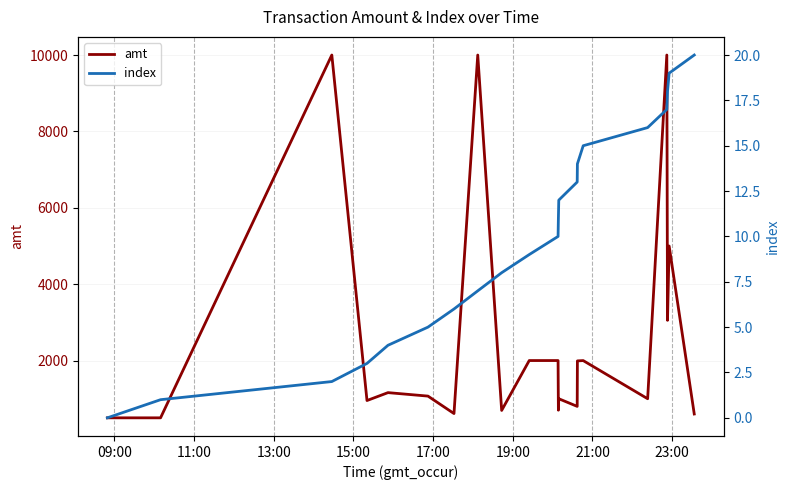

What is the value of the index point at the 19th from the left?

18.0